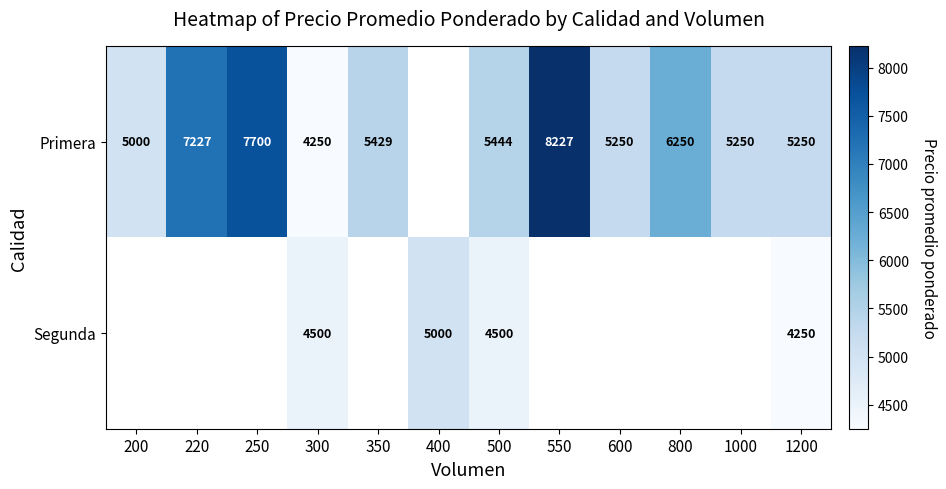

What is the sum of the Primera values at 550 and 300?

12477